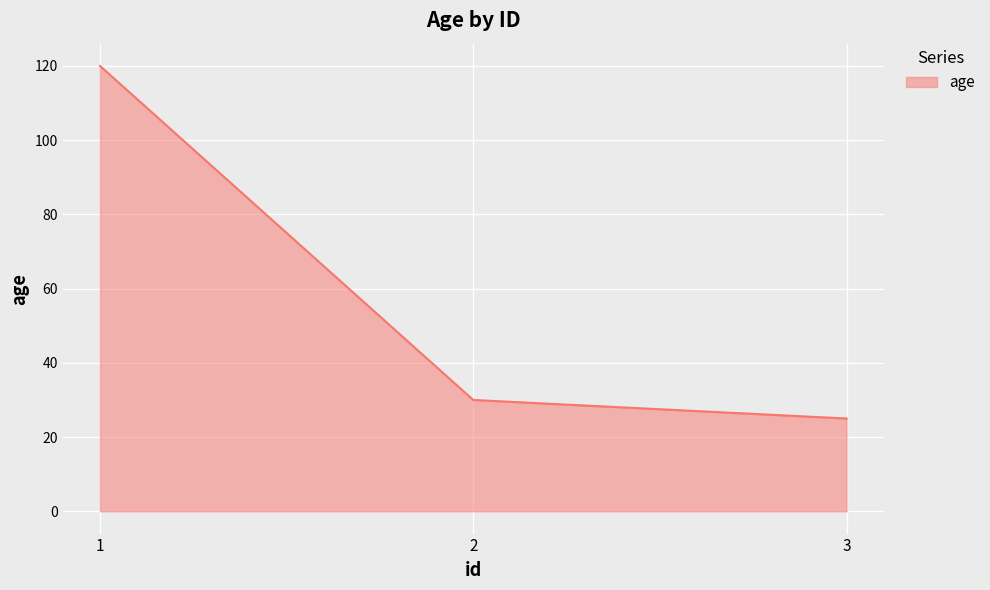

What is the difference between the second highest and minimum values?

5